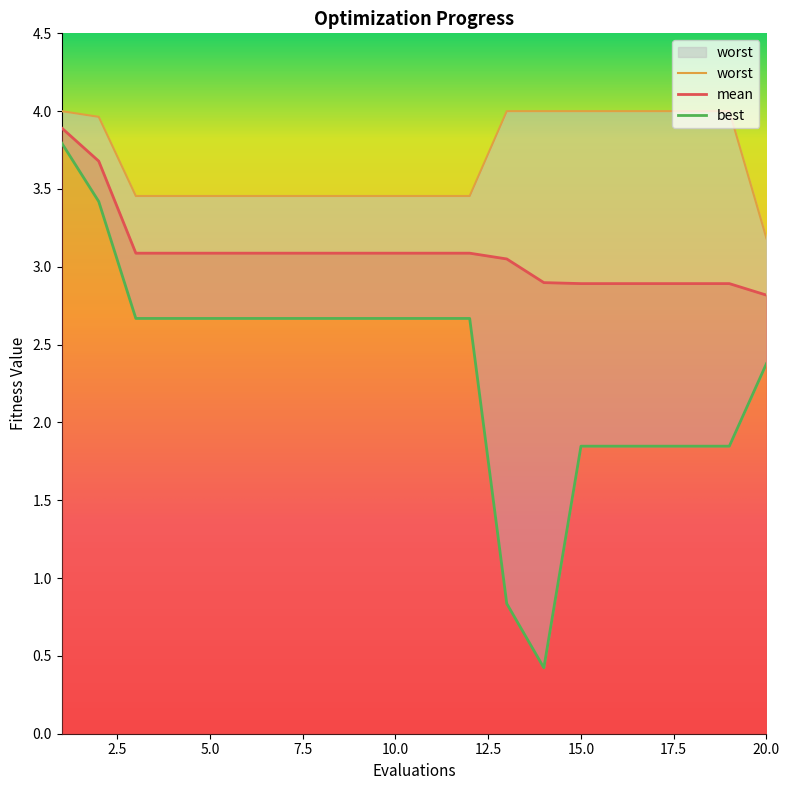

What is the difference between the mean values at 8 and 14?

0.2